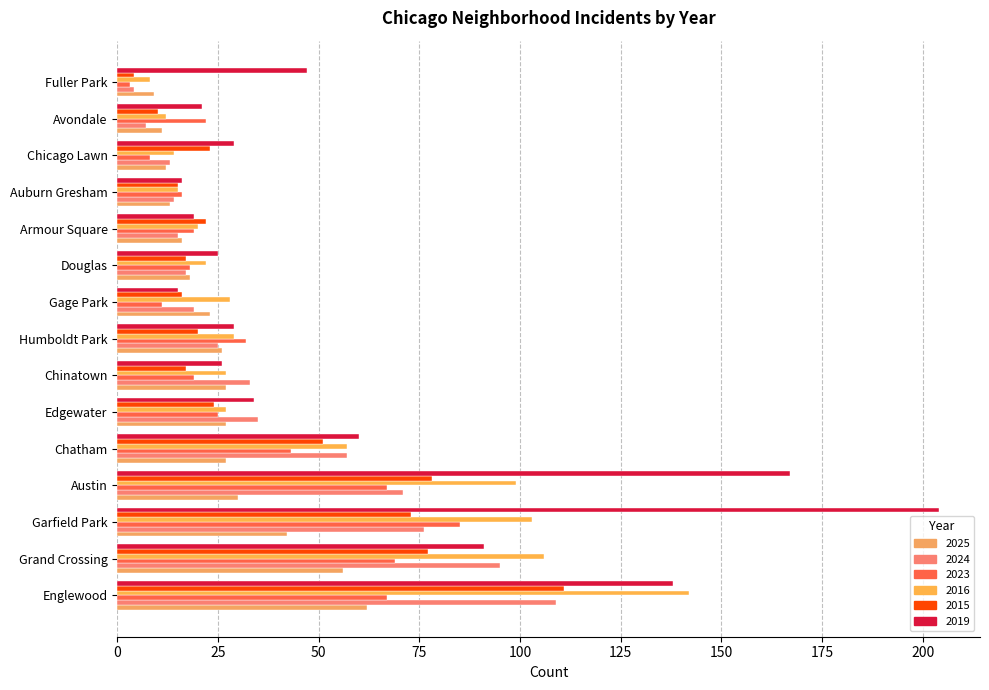

How many distinct data groups are displayed?

6